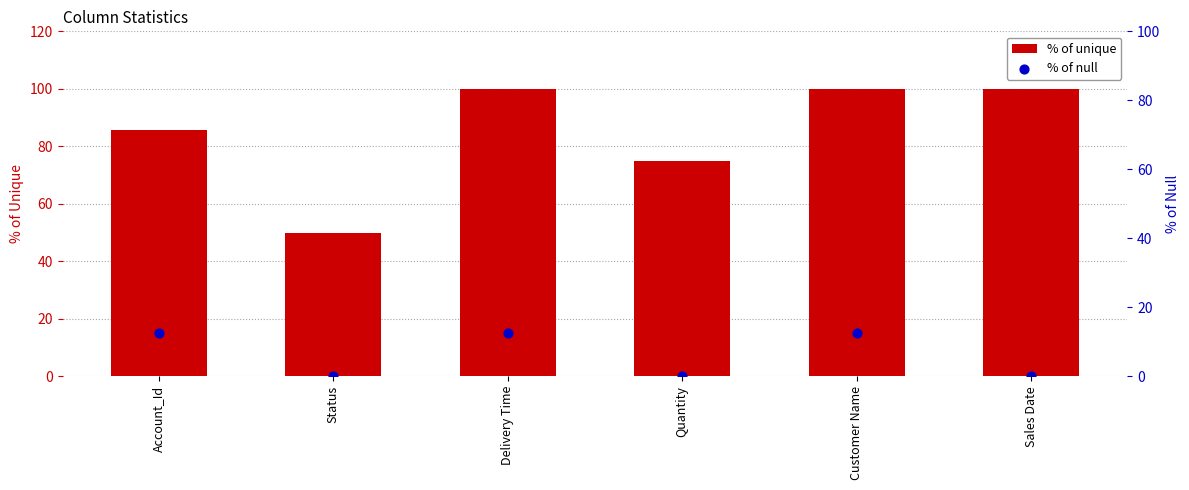

Which series reaches the minimum Y coordinate?

% of null